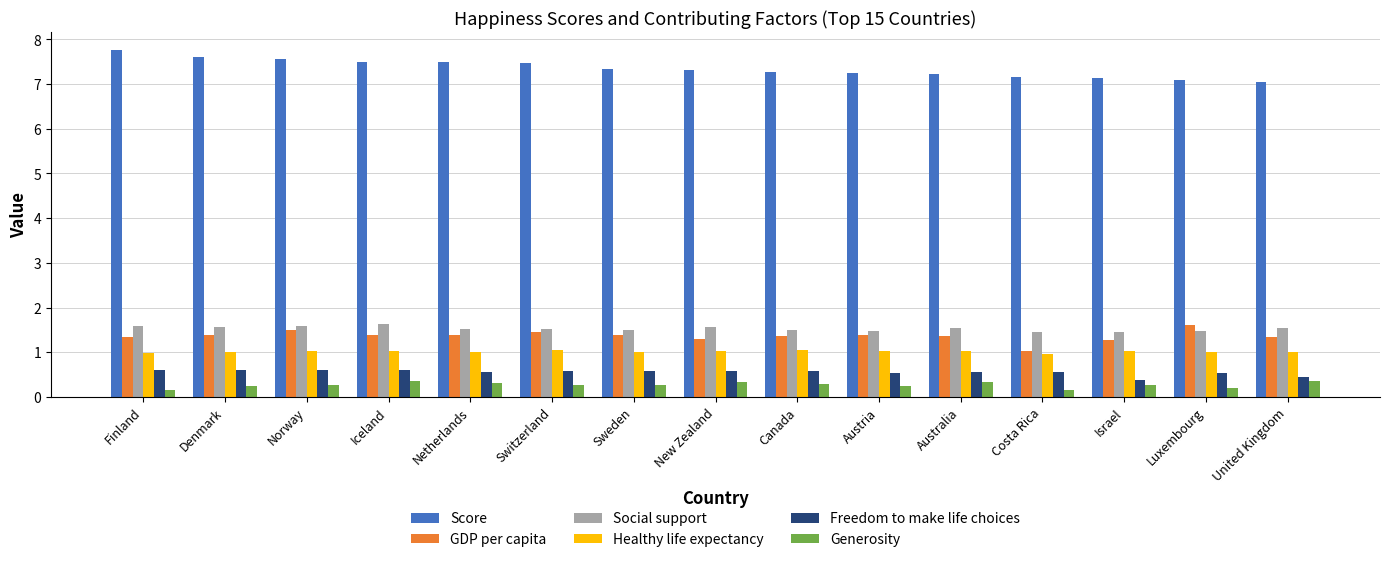

Are the bars horizontal?

No